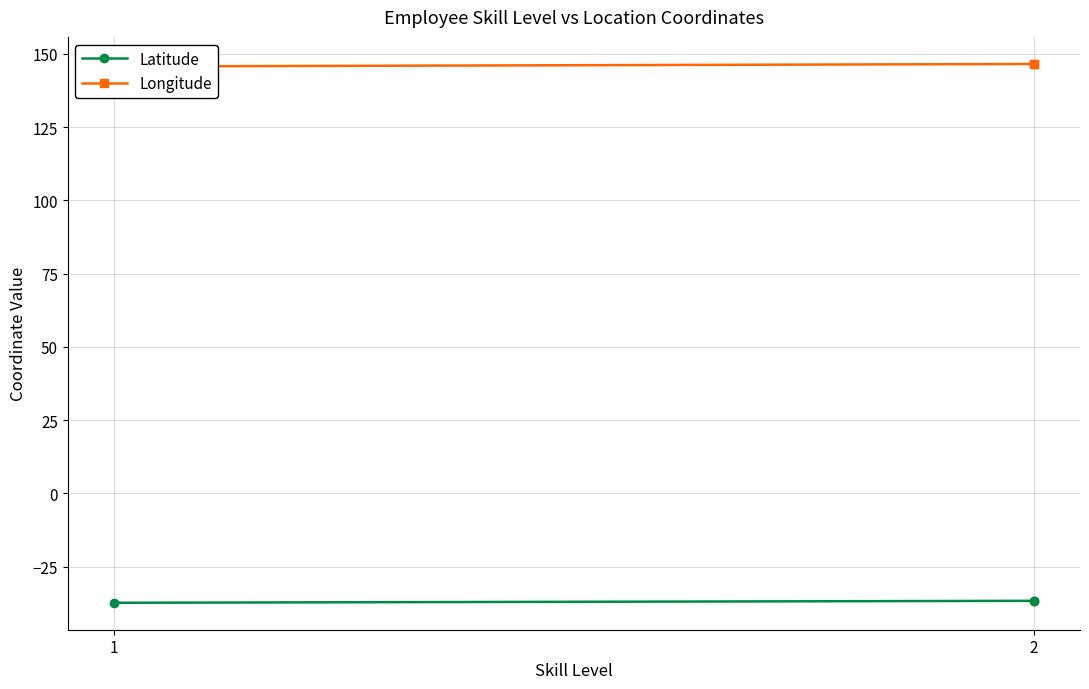

At which label does Longitude first exceed 146?

2